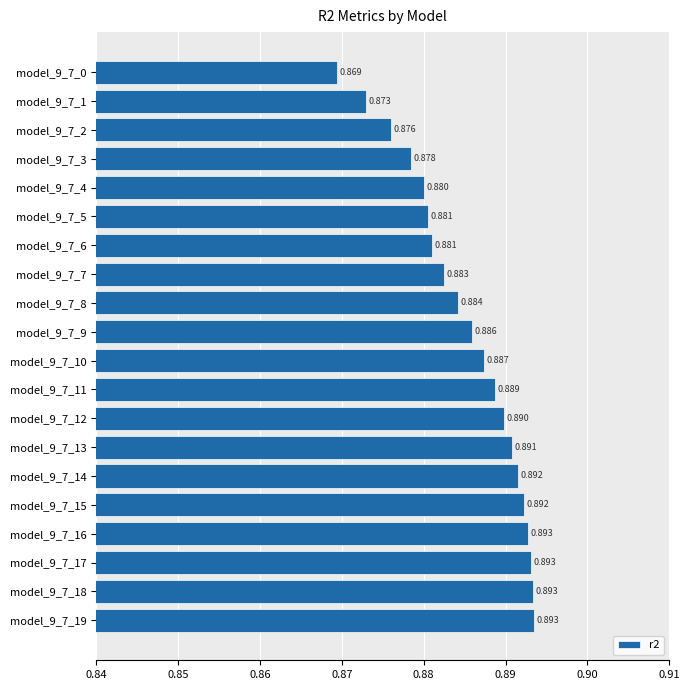

Are the bars horizontal?

Yes